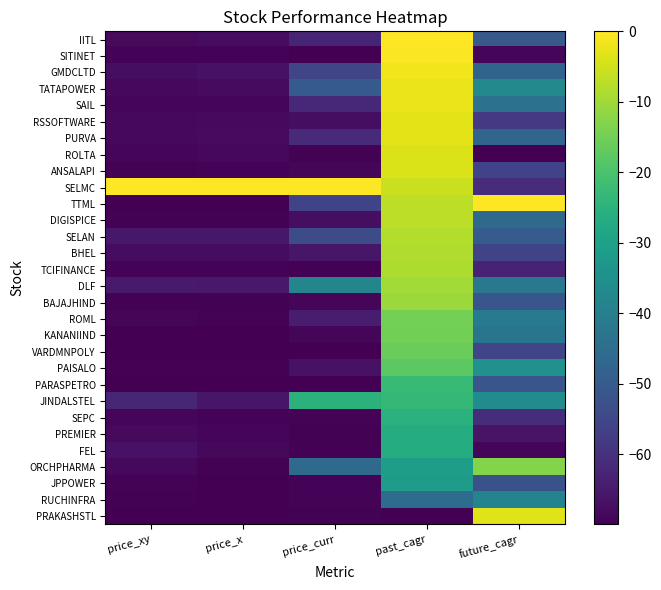

Rank the series at future_cagr from lowest to highest value.

ROLTA, SITINET, FEL, PREMIER, TCIFINANCE, SELMC, SEPC, RSSOFTWARE, BHEL, ANSALAPI, VARDMNPOLY, JPPOWER, PARASPETRO, BAJAJHIND, IITL, SELAN, GMDCLTD, PURVA, DIGISPICE, SAIL, KANANIIND, DLF, ROML, RUCHINFRA, TATAPOWER, JINDALSTEL, PAISALO, ORCHPHARMA, PRAKASHSTL, TTML